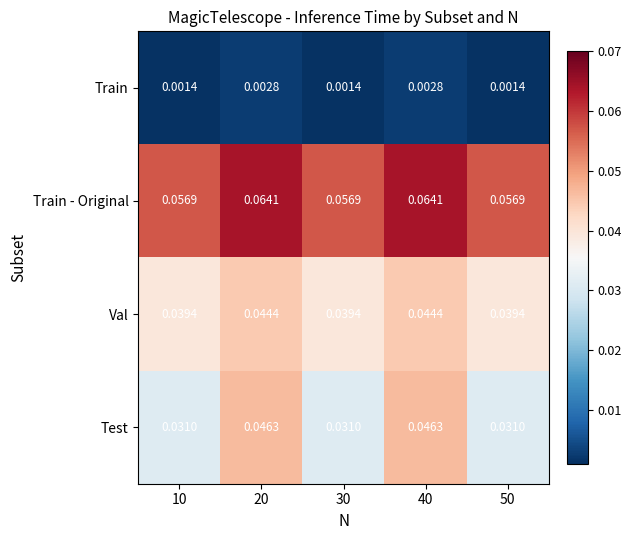

Which series has the largest total across all categories?

Train - Original